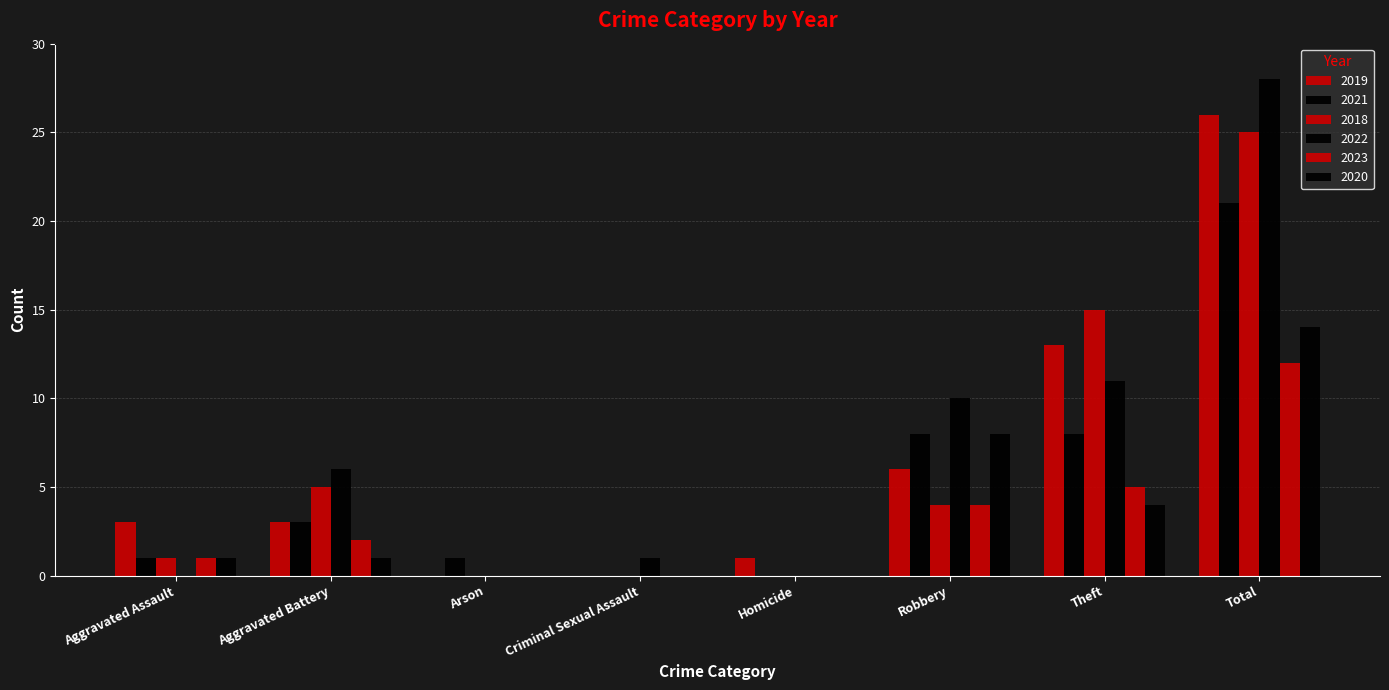

How many categories are shown in the chart?

8